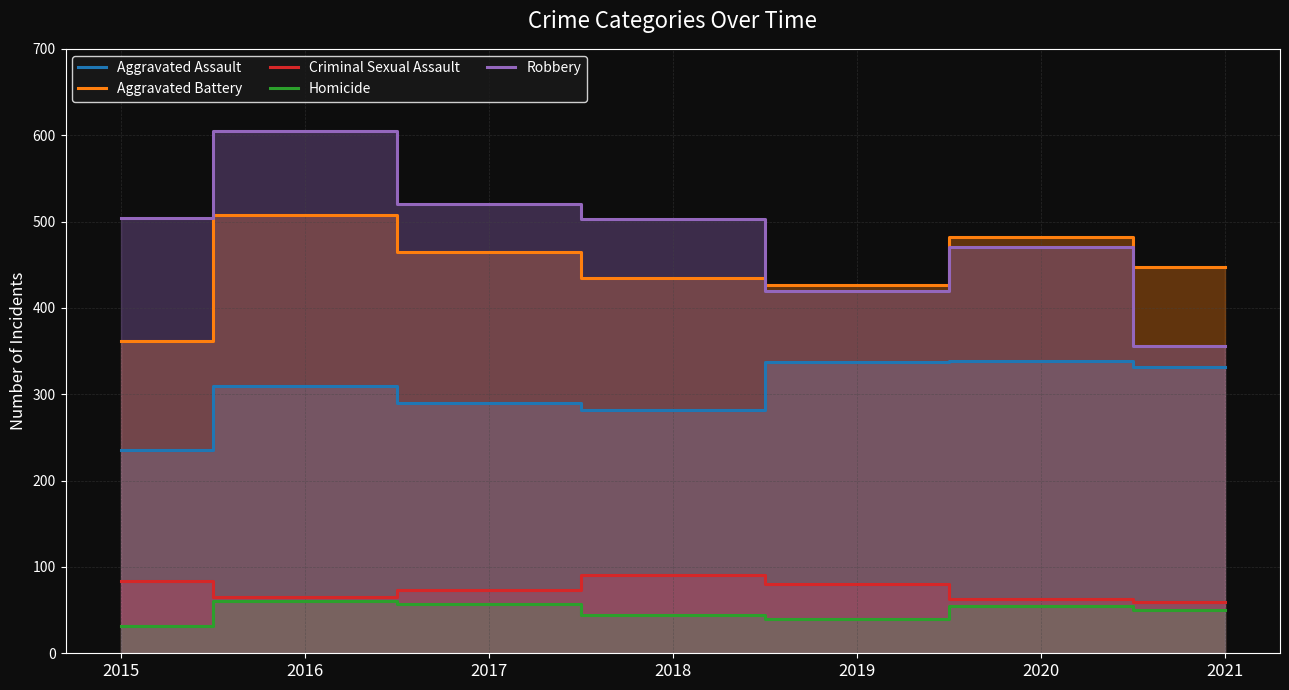

List the labels in order of Aggravated Battery value, smallest first.

2015, 2019, 2018, 2021, 2017, 2020, 2016